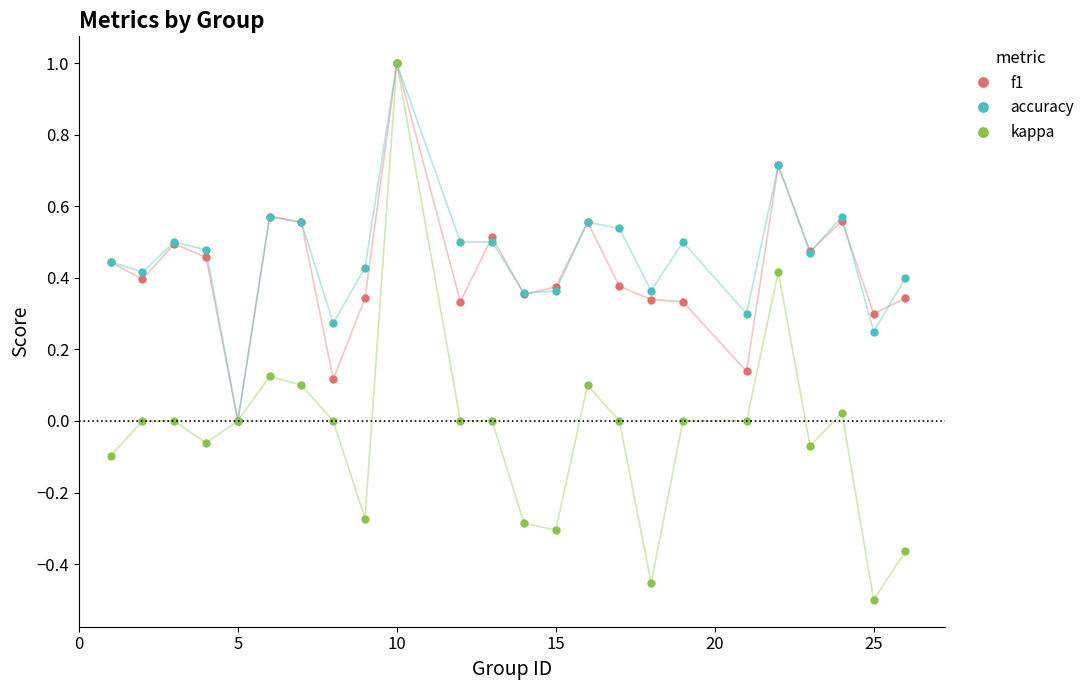

What is the highest value of the accuracy series?

1.0